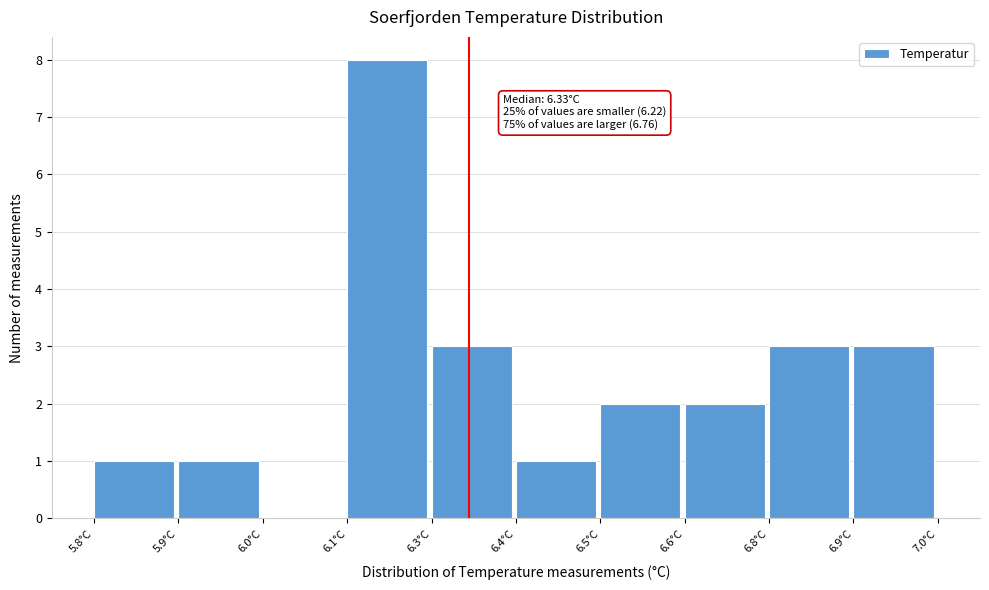

Reading right to left, extract all data points from this chart.

6.9°C=3	6.8°C=3	6.6°C=2	6.5°C=2	6.4°C=1	6.3°C=3	6.1°C=8	6.0°C=0	5.9°C=1	5.8°C=1